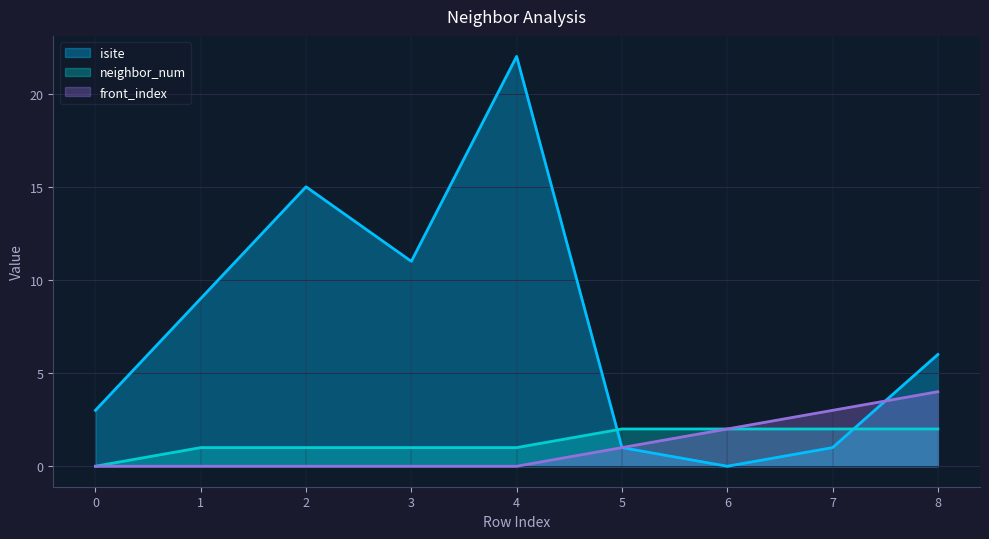

Which series has the largest range (max minus min)?

isite